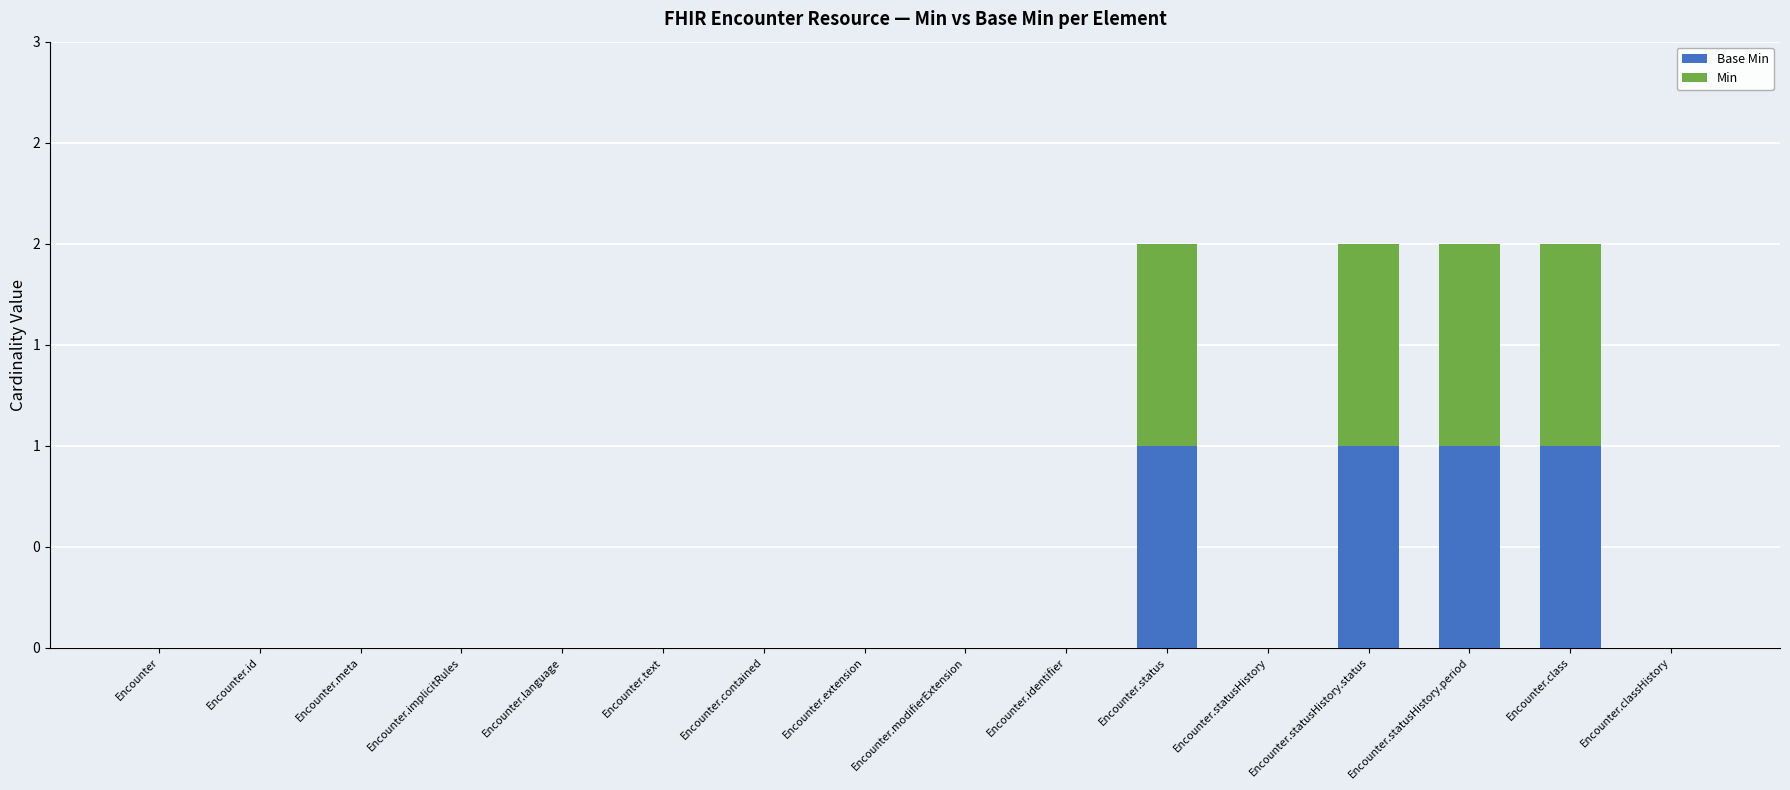

Are the bars grouped side by side (vs. stacked)?

No